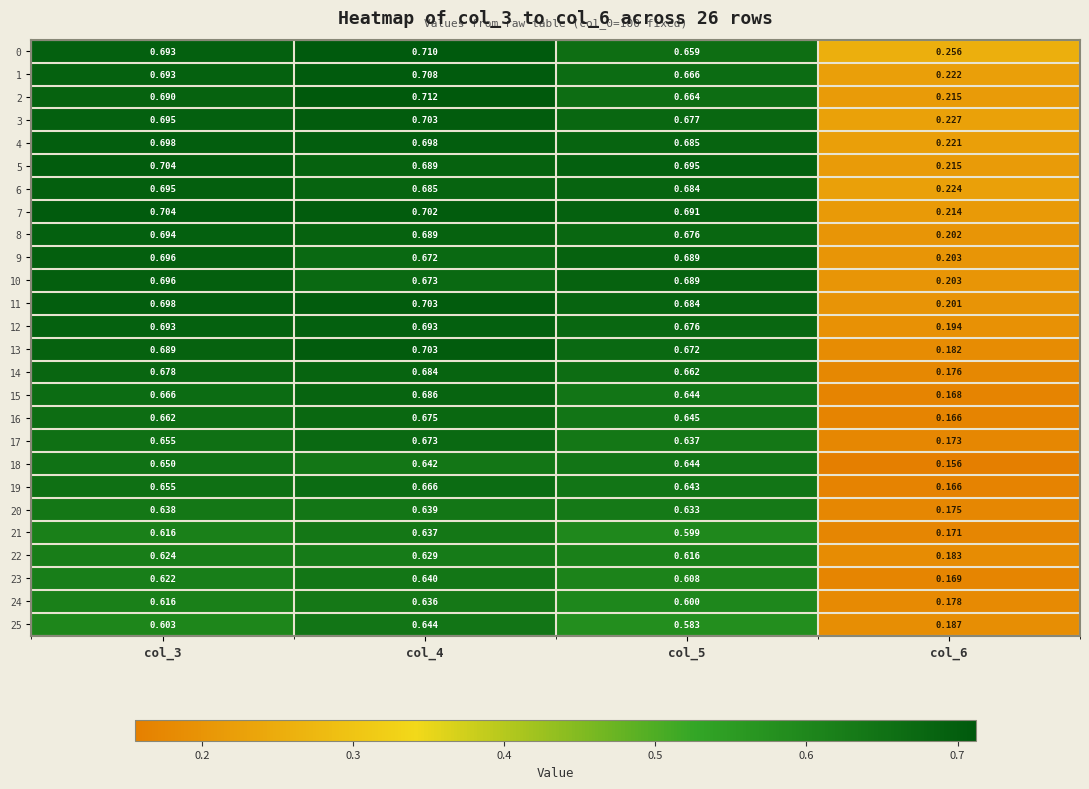

Reading right to left, list all the values displayed in this chart.

0: col_6=0.3	col_5=0.7	col_4=0.7	col_3=0.7
1: col_6=0.2	col_5=0.7	col_4=0.7	col_3=0.7
2: col_6=0.2	col_5=0.7	col_4=0.7	col_3=0.7
3: col_6=0.2	col_5=0.7	col_4=0.7	col_3=0.7
4: col_6=0.2	col_5=0.7	col_4=0.7	col_3=0.7
5: col_6=0.2	col_5=0.7	col_4=0.7	col_3=0.7
6: col_6=0.2	col_5=0.7	col_4=0.7	col_3=0.7
7: col_6=0.2	col_5=0.7	col_4=0.7	col_3=0.7
8: col_6=0.2	col_5=0.7	col_4=0.7	col_3=0.7
9: col_6=0.2	col_5=0.7	col_4=0.7	col_3=0.7
10: col_6=0.2	col_5=0.7	col_4=0.7	col_3=0.7
11: col_6=0.2	col_5=0.7	col_4=0.7	col_3=0.7
12: col_6=0.2	col_5=0.7	col_4=0.7	col_3=0.7
13: col_6=0.2	col_5=0.7	col_4=0.7	col_3=0.7
14: col_6=0.2	col_5=0.7	col_4=0.7	col_3=0.7
15: col_6=0.2	col_5=0.6	col_4=0.7	col_3=0.7
16: col_6=0.2	col_5=0.6	col_4=0.7	col_3=0.7
17: col_6=0.2	col_5=0.6	col_4=0.7	col_3=0.7
18: col_6=0.2	col_5=0.6	col_4=0.6	col_3=0.7
19: col_6=0.2	col_5=0.6	col_4=0.7	col_3=0.7
20: col_6=0.2	col_5=0.6	col_4=0.6	col_3=0.6
21: col_6=0.2	col_5=0.6	col_4=0.6	col_3=0.6
22: col_6=0.2	col_5=0.6	col_4=0.6	col_3=0.6
23: col_6=0.2	col_5=0.6	col_4=0.6	col_3=0.6
24: col_6=0.2	col_5=0.6	col_4=0.6	col_3=0.6
25: col_6=0.2	col_5=0.6	col_4=0.6	col_3=0.6